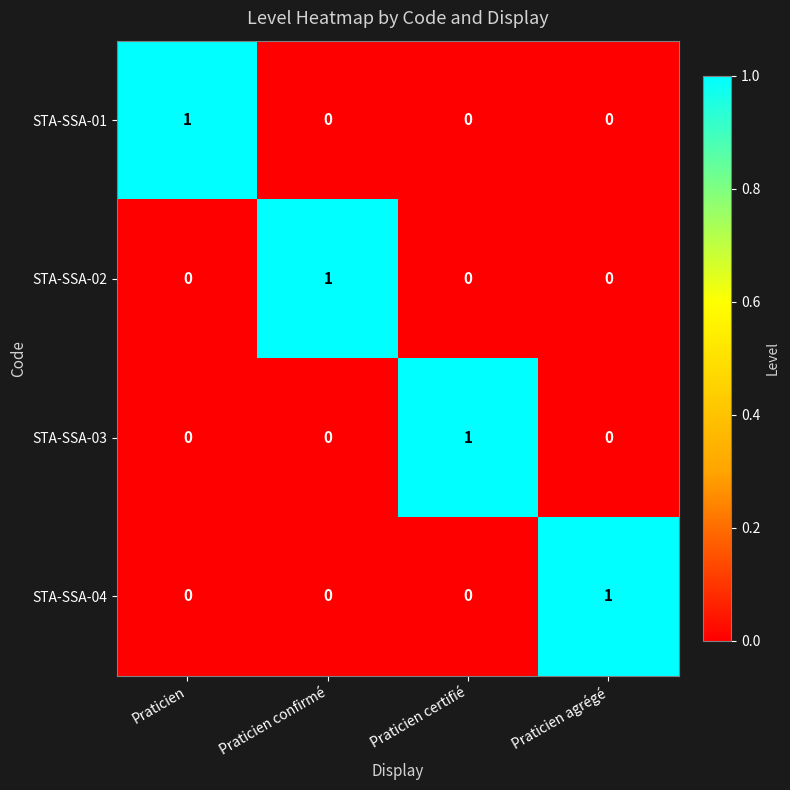

What is the spread (max minus min) of values at Praticien?

1